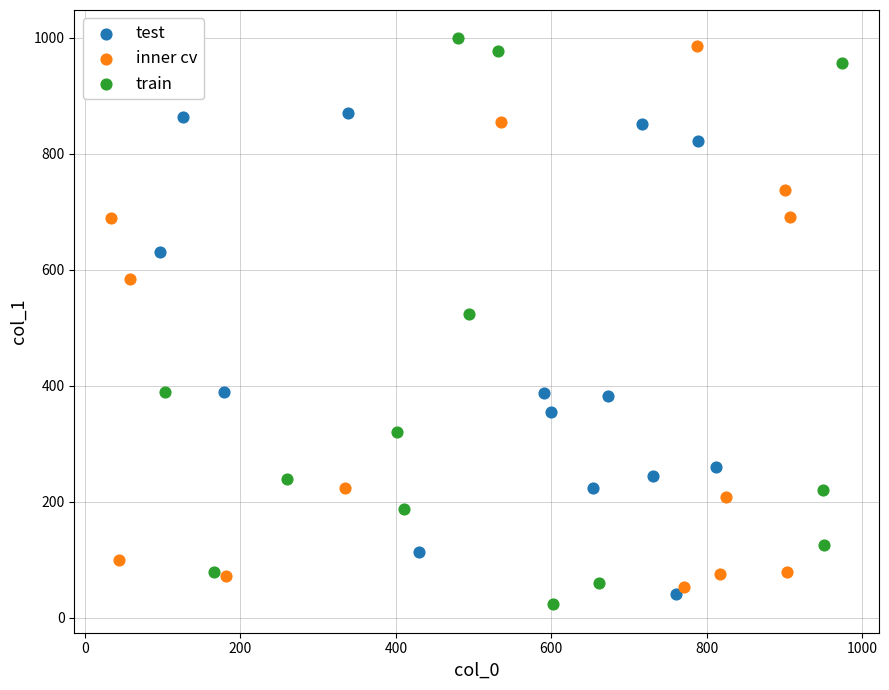

What are all the series names shown in the legend?

test, inner cv, train